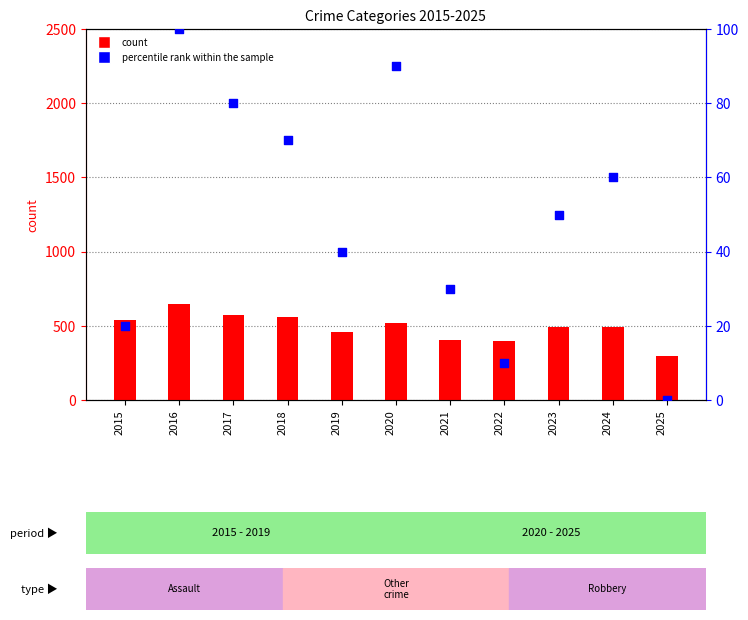

Is the value of percentile rank within the sample at 2015 greater than the value of Robbery at 2016?

No